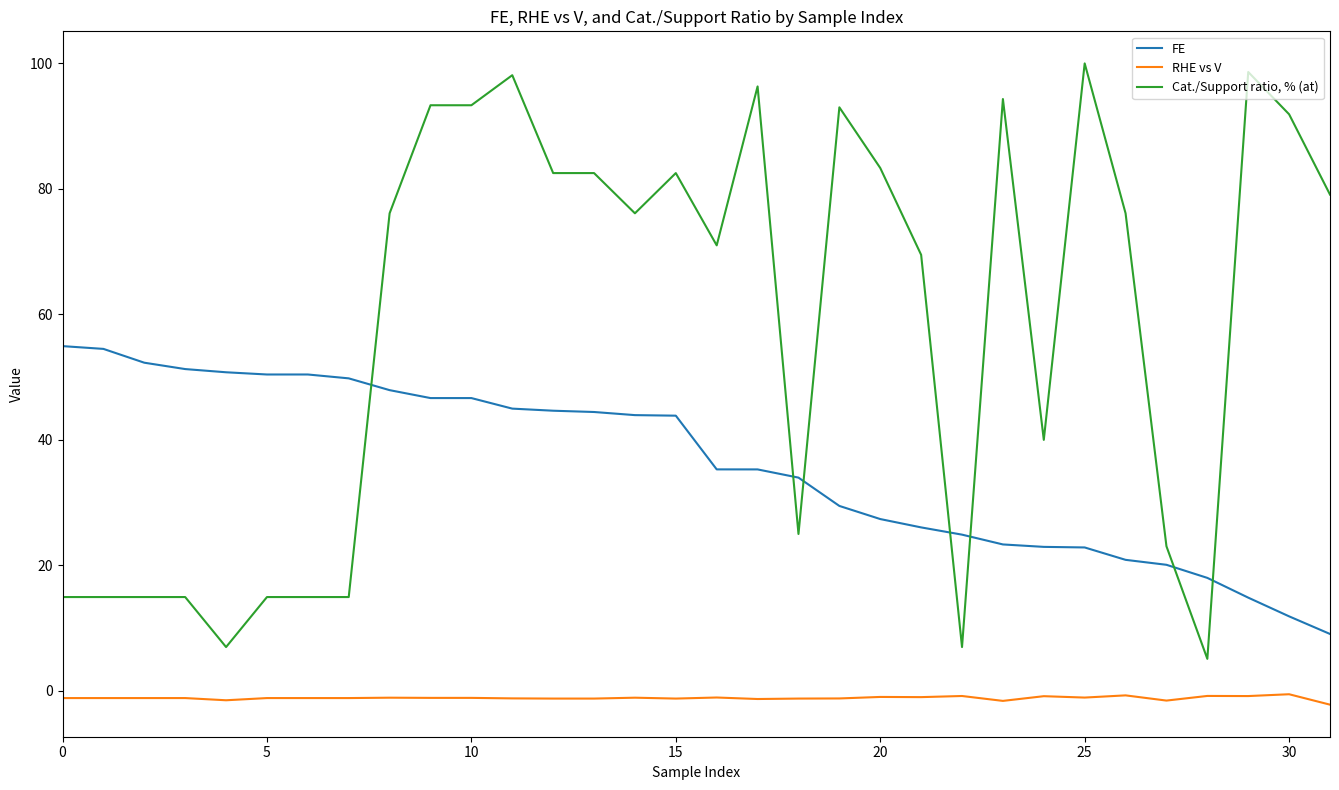

What is the difference between the maximum and minimum values in the FE series?

45.9